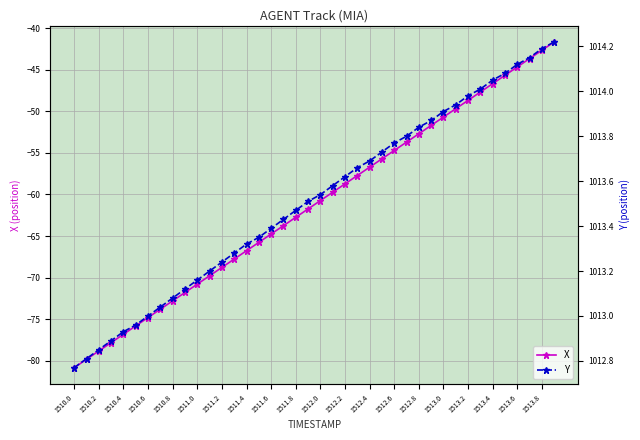

The value of X at 1512.6 is -54.7. True or false?

True